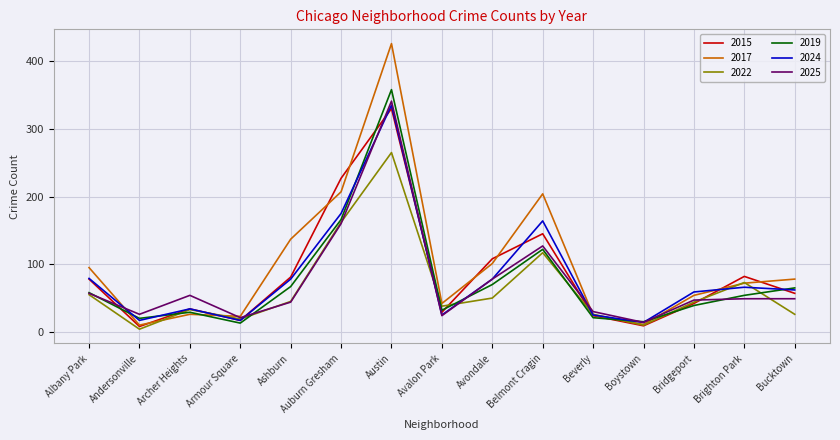

At which category is the sum across all series the highest?

Austin